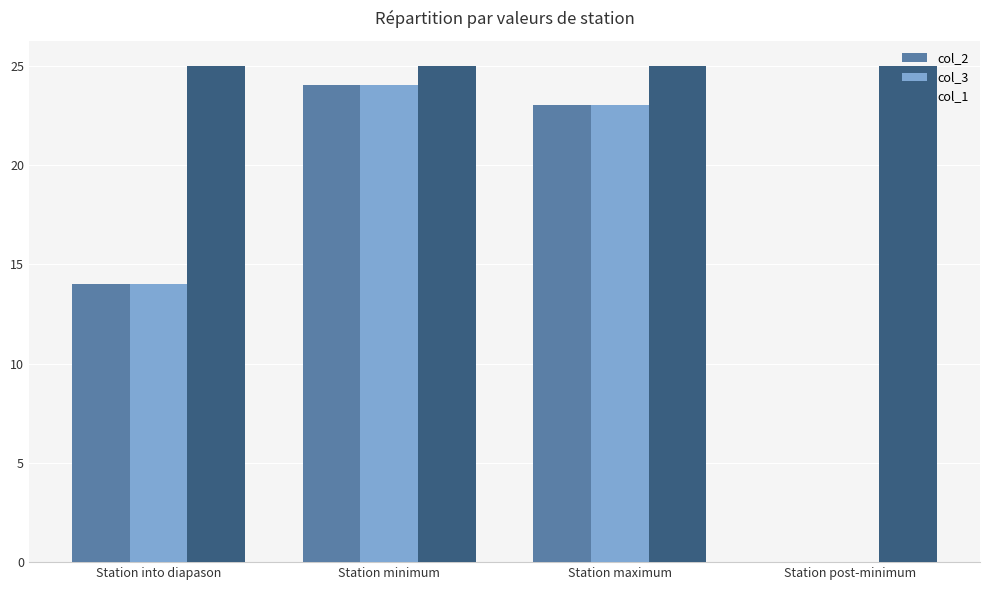

What is the average value of the col_3 series?

15